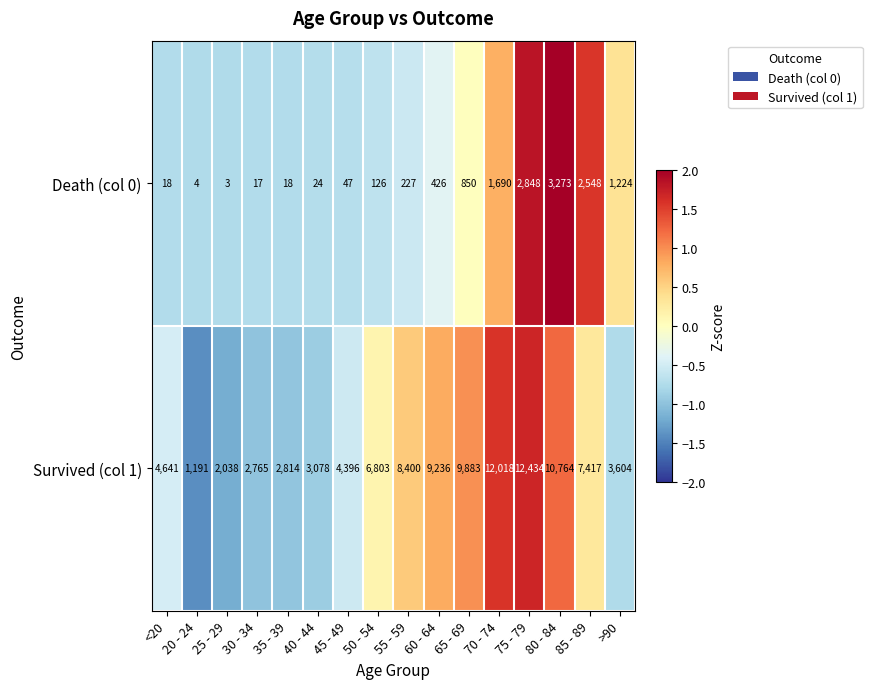

What is the difference between the Death (col 0) values at 55 - 59 and 35 - 39?

209